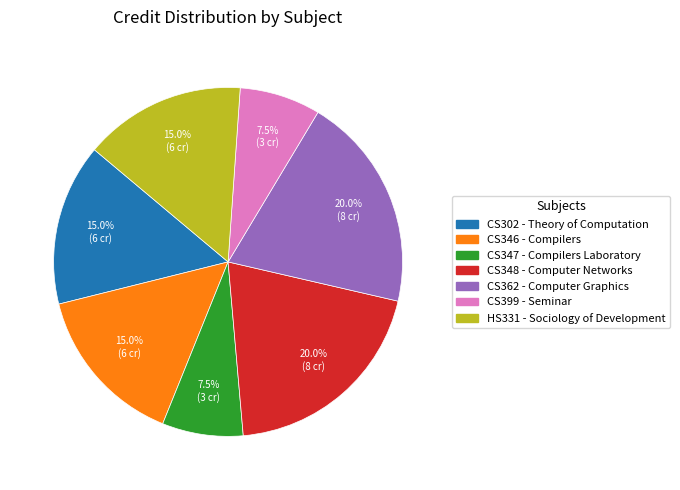

What percentage is the CS362 - Computer Graphics slice, to the nearest percent?

20%